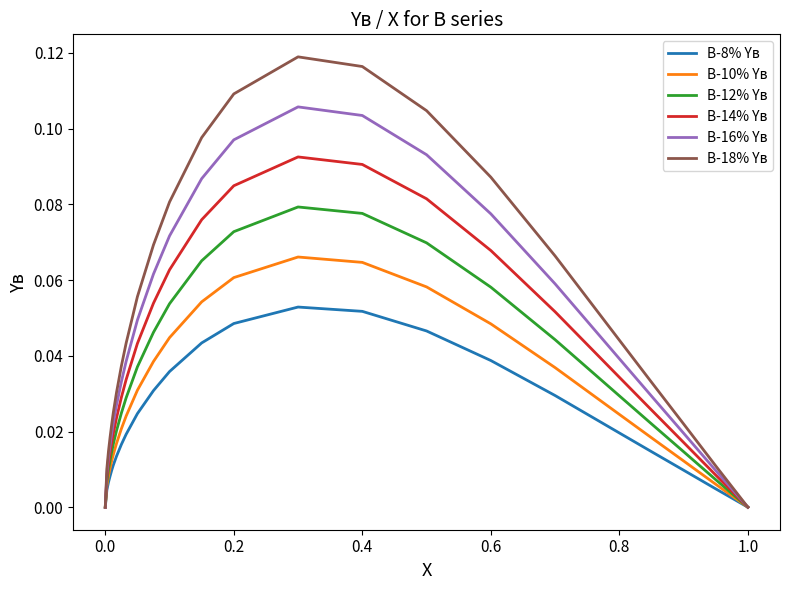

What is the sum of all В-12% Yв values?

0.8